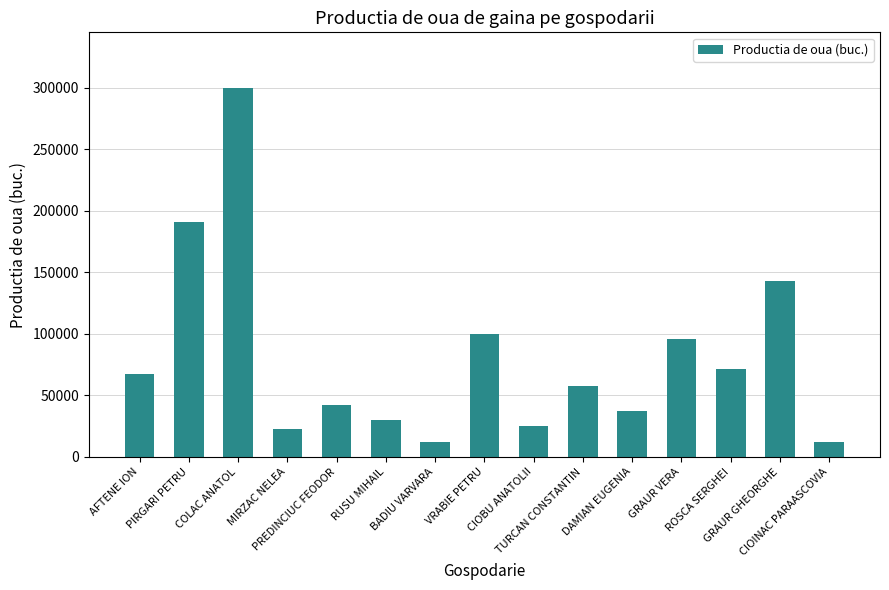

What is the minimum value shown in the chart?

11932